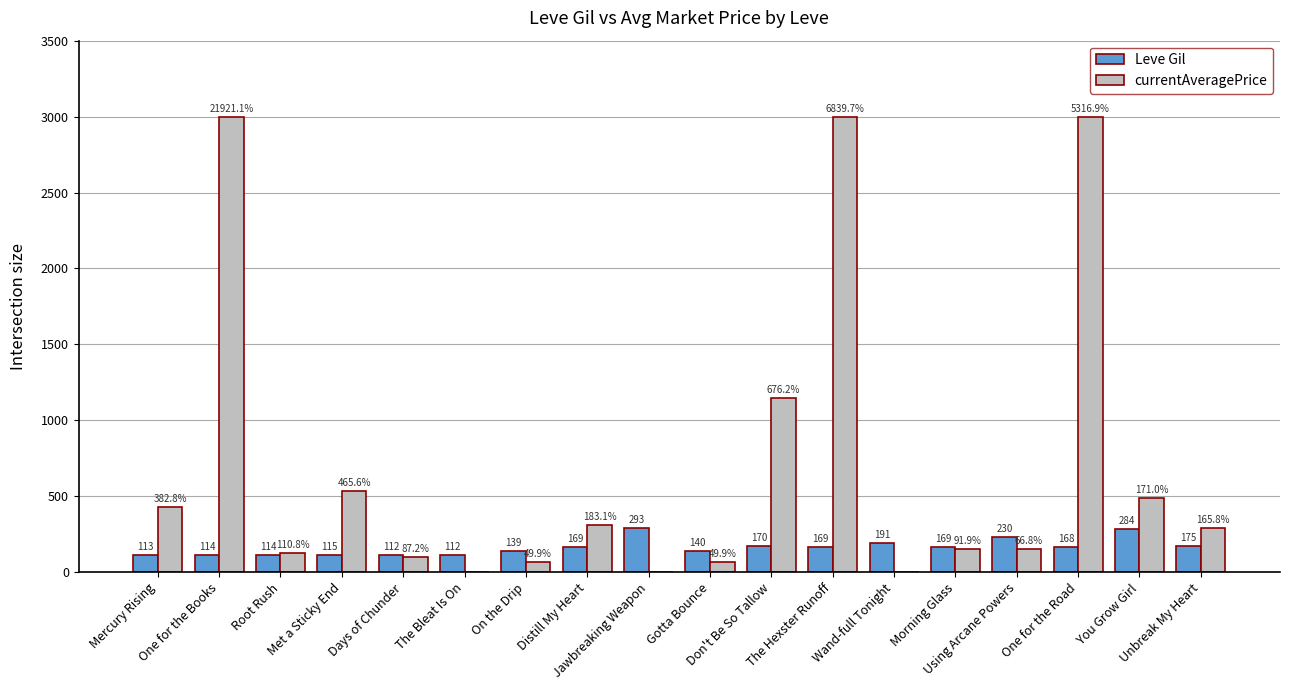

Does the chart contain stacked bars?

No